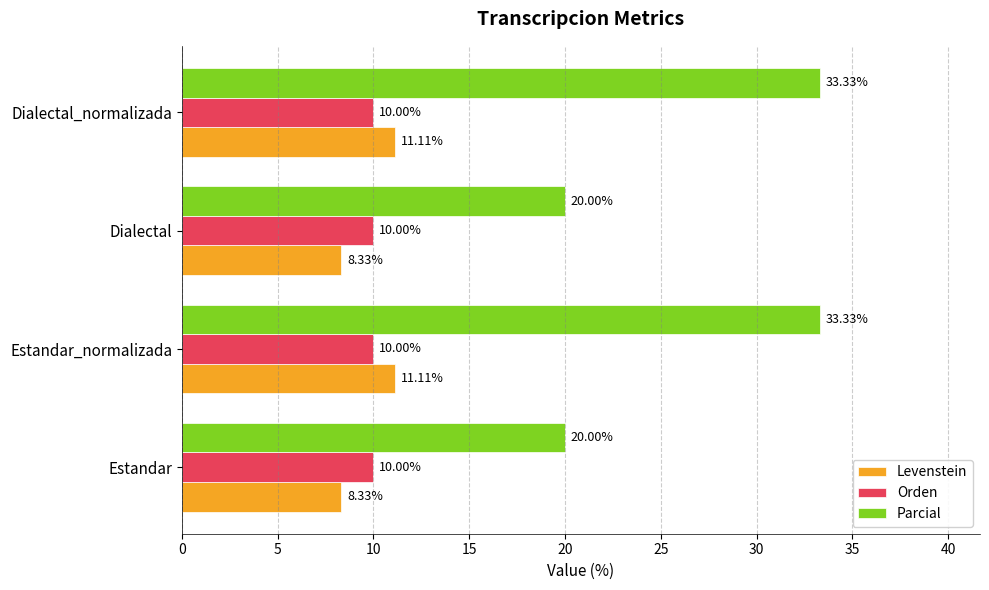

Which series has the widest spread of values?

Parcial